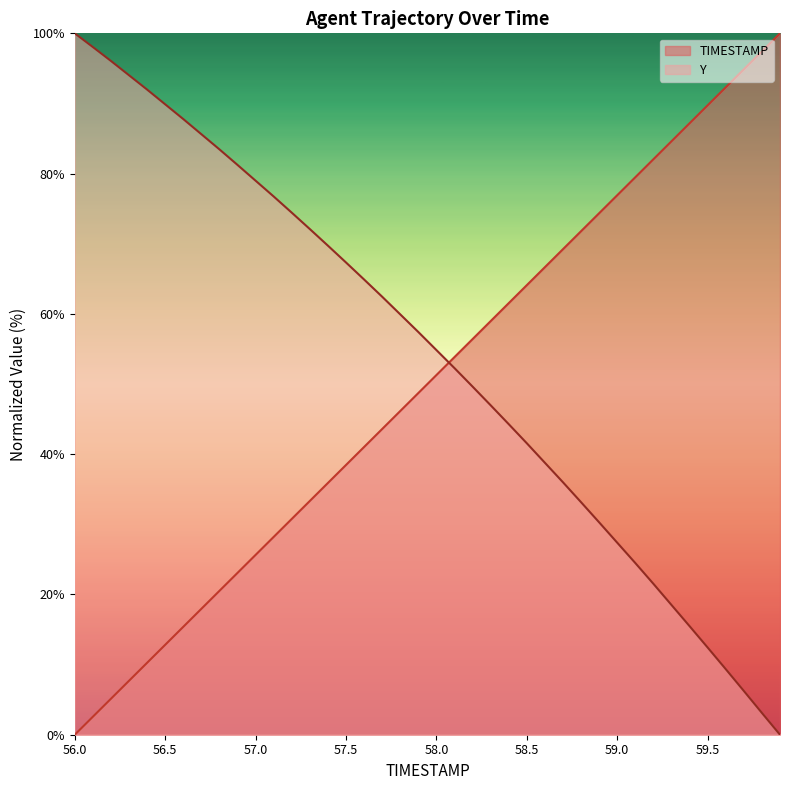

What is the difference between the highest and lowest values at 59.1?

55.0